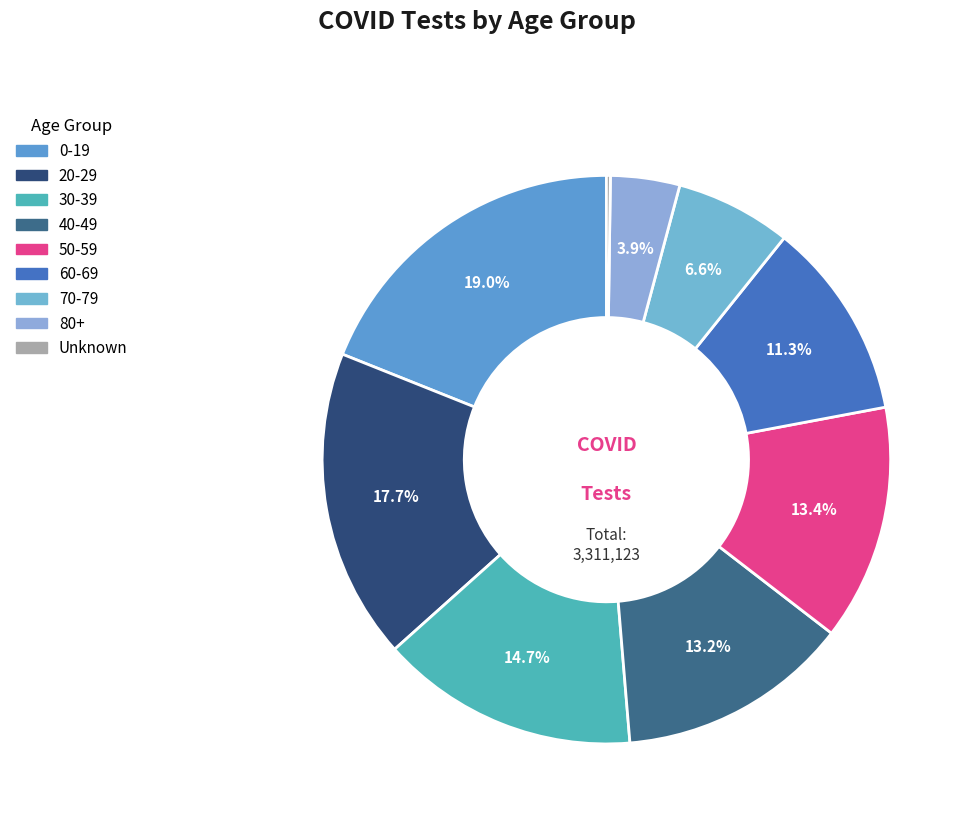

Rank the categories by value from lowest to highest.

Unknown, 80+, 70-79, 60-69, 40-49, 50-59, 30-39, 20-29, 0-19